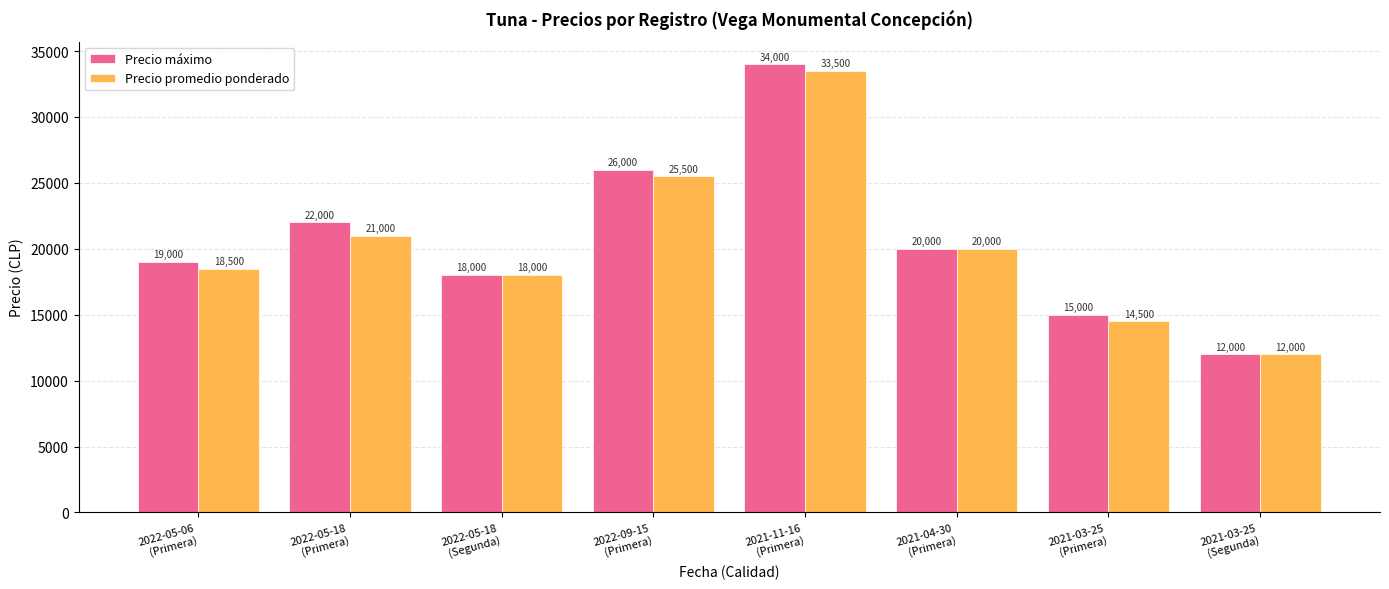

The Precio máximo series shows 15000 at 2021-03-25
(Primera). True or false?

True